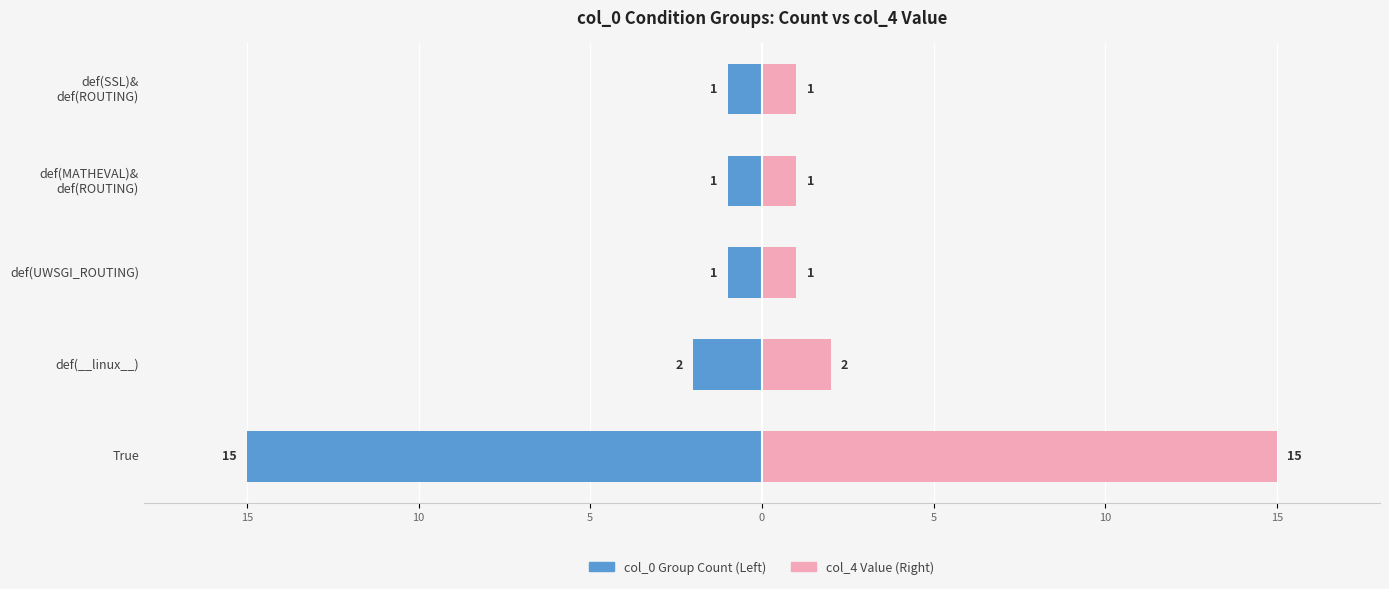

Is the value of col_0 Group (Left) at def(SSL)& def(ROUTING) greater than the value of col_4 Value (Right) at True?

No